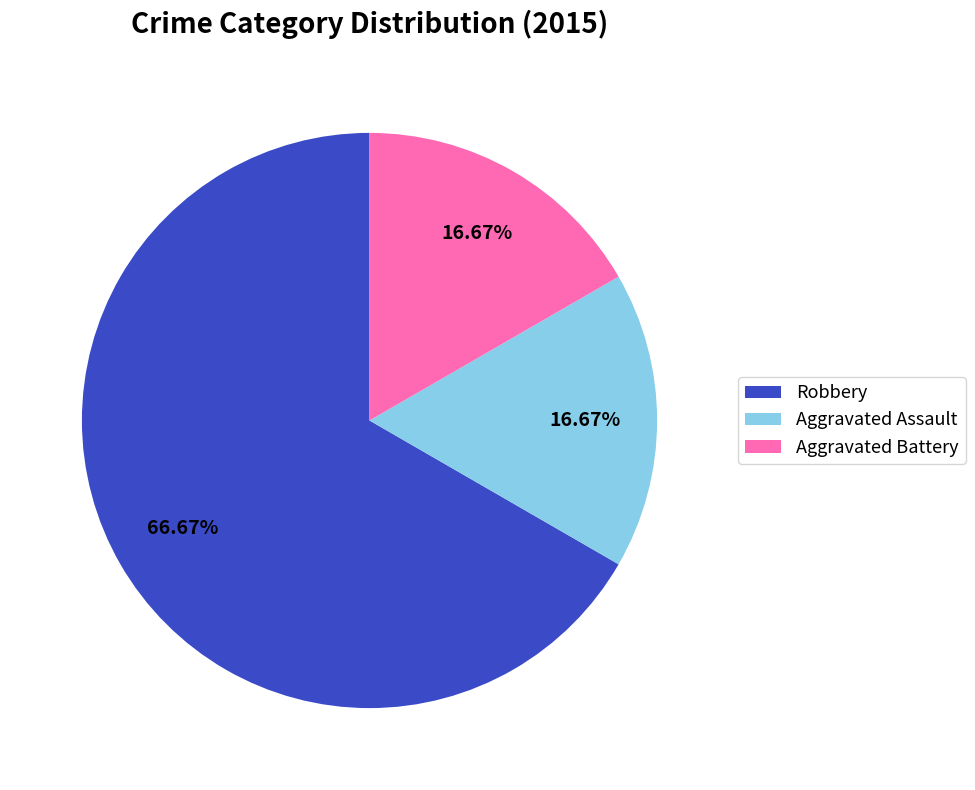

To the nearest percent, what percentage of the pie is Aggravated Assault?

17%